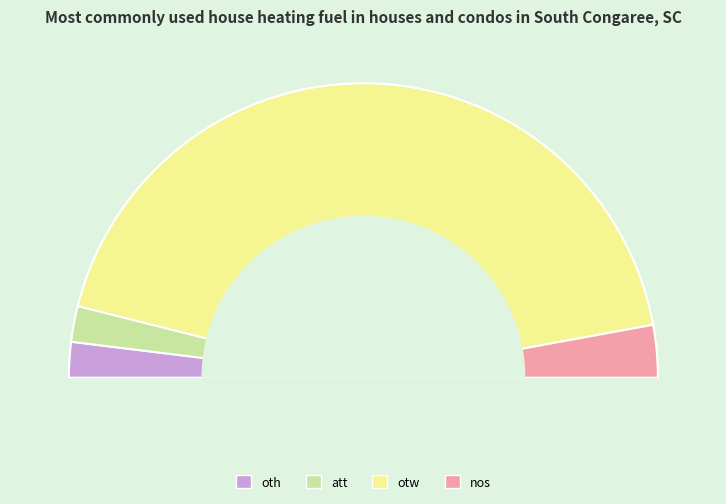

The otw slice represents 86% of the pie. True or false?

True